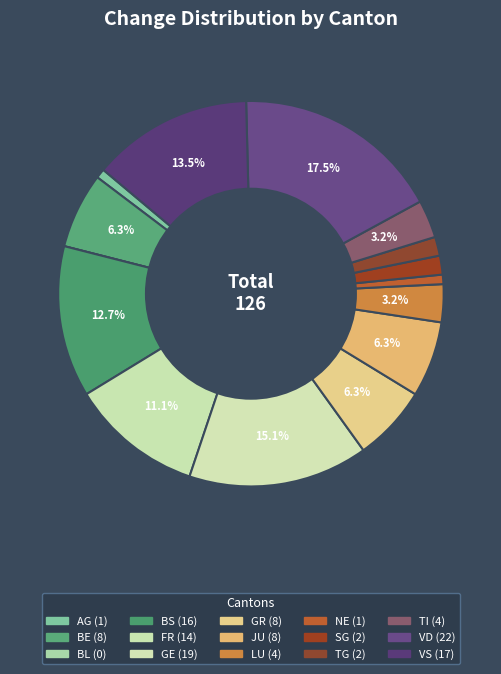

To the nearest percent, what percentage of the pie is VD?

17%